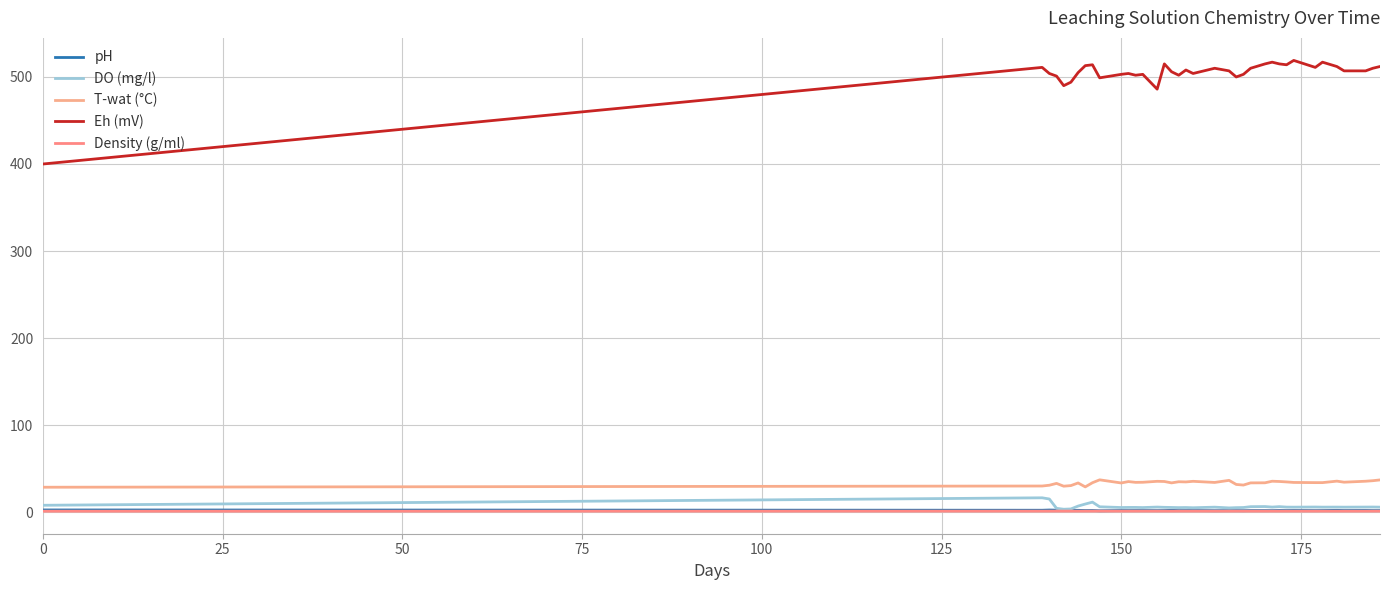

Where is pH nearest to the value 2?

100